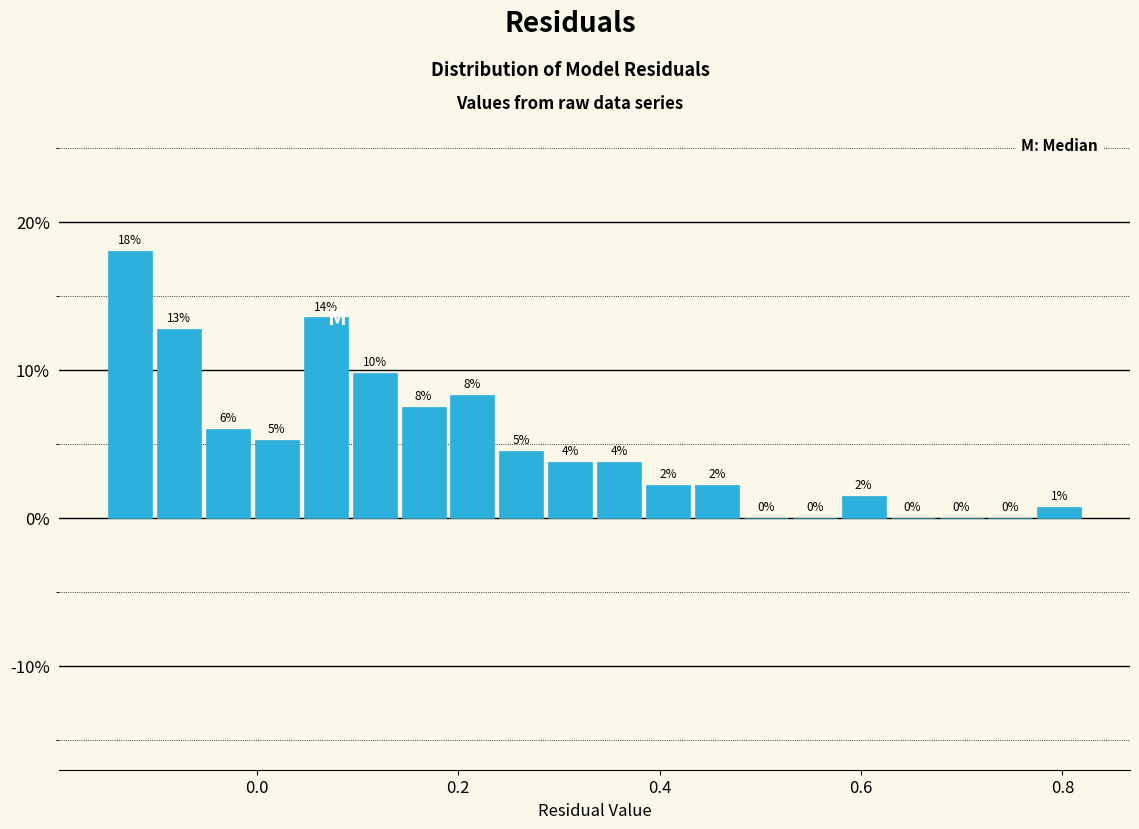

Read against the x-axis, roughly where is the centre of the tallest bar?

-0.12